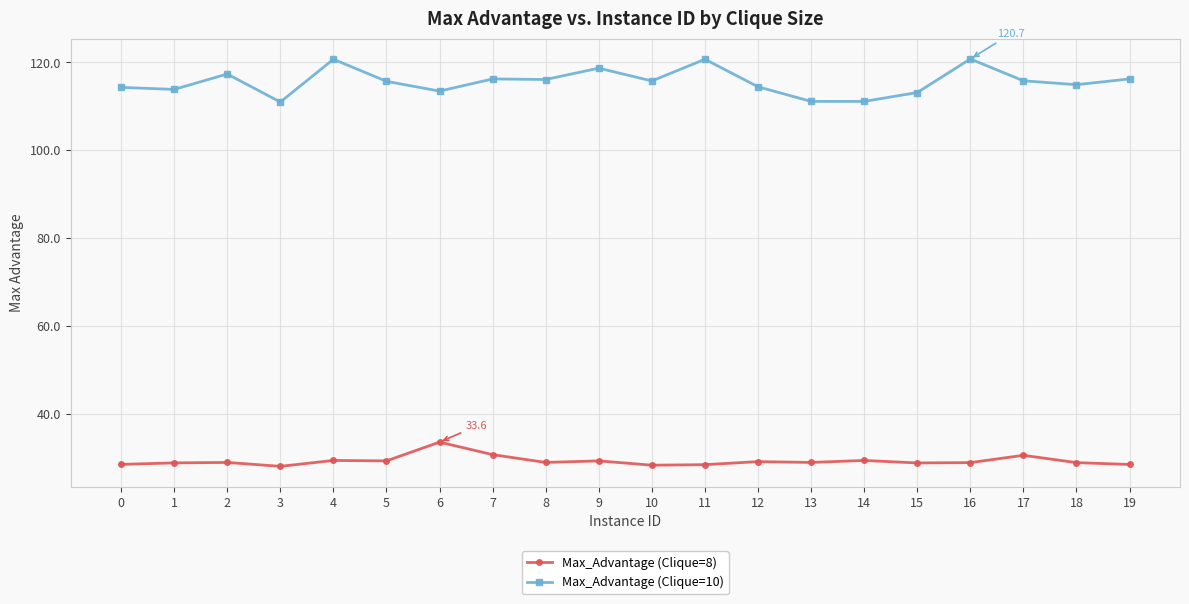

Is the value of Max_Advantage (Clique=8) at 6 greater than the value of Max_Advantage (Clique=10) at 0?

No